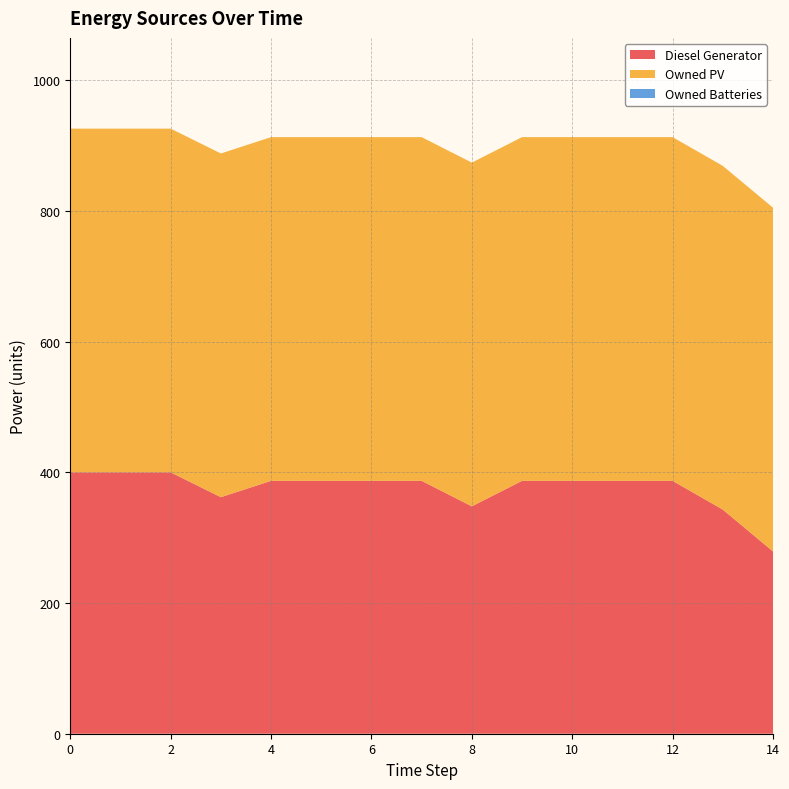

Reading left to right, list all the values displayed in this chart.

Diesel Generator: 400	400	400	362	387	387	387	387	348	387	387	387	387	343	279
Owned PV: 526	526	526	526	526	526	526	526	526	526	526	526	526	526	526
Owned Batteries: 0	0	0	0	0	0	0	0	0	0	0	0	0	0	0